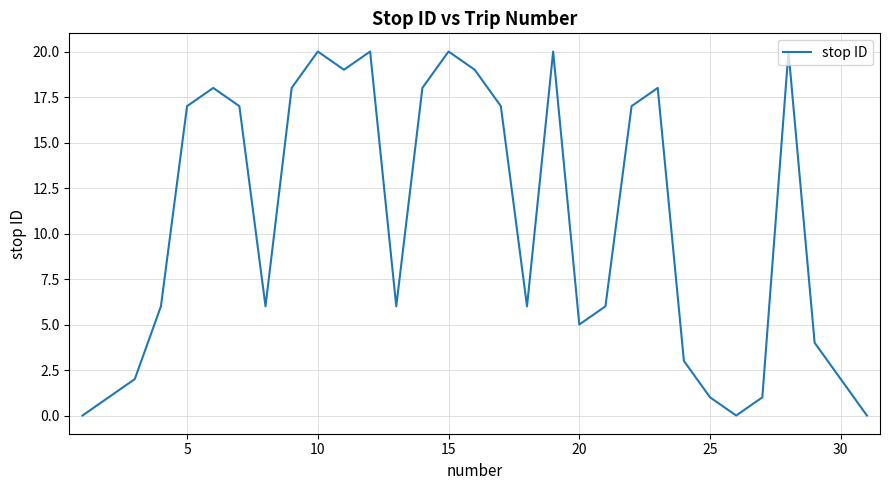

What is the greatest value displayed?

20